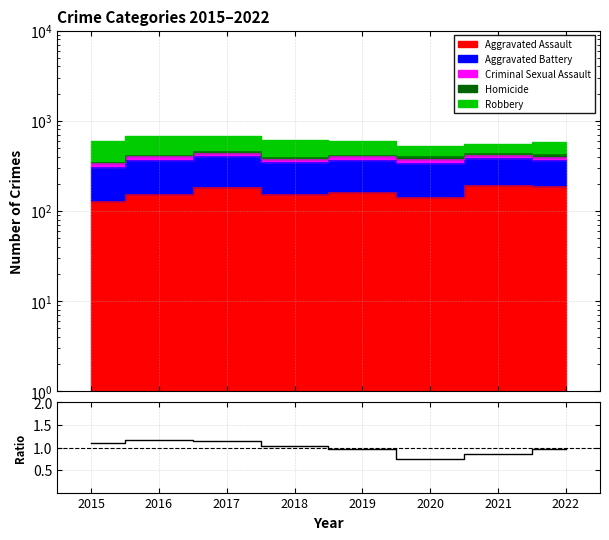

At which label is the value closest to 0?

2020